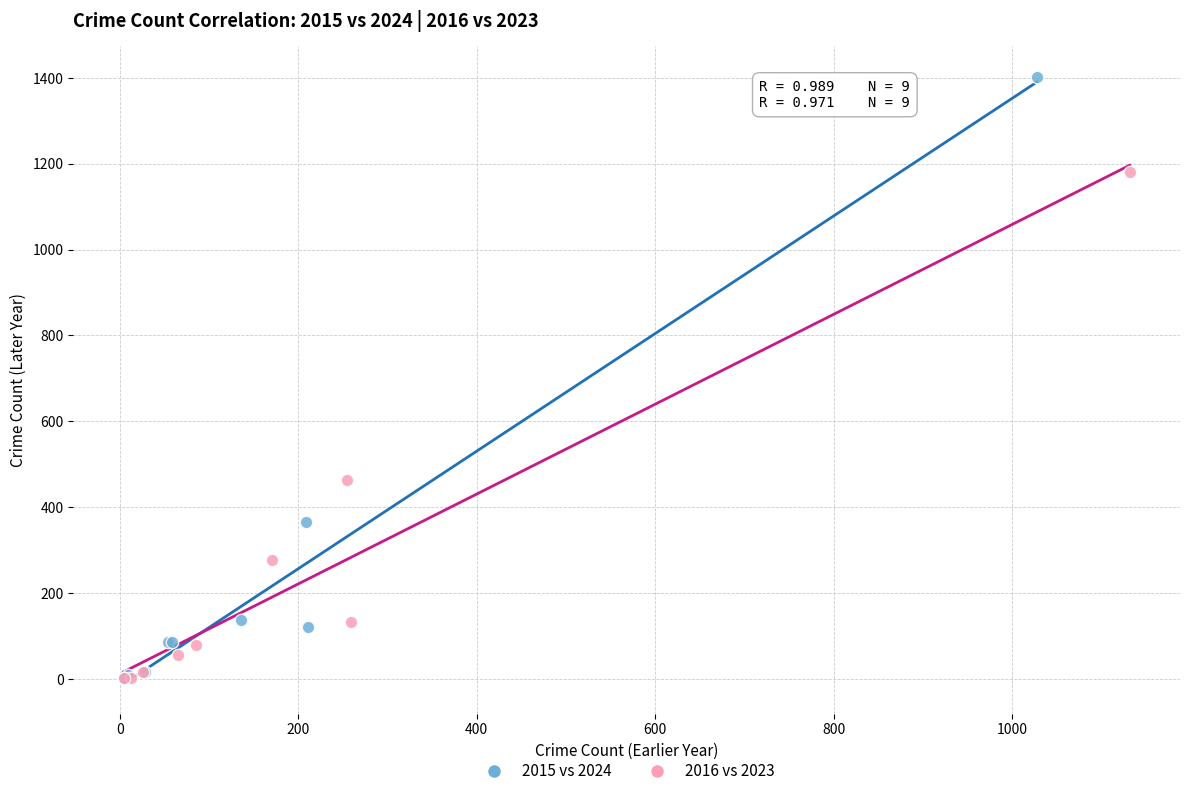

Which series has the largest Y range (max minus min)?

2015 vs 2024